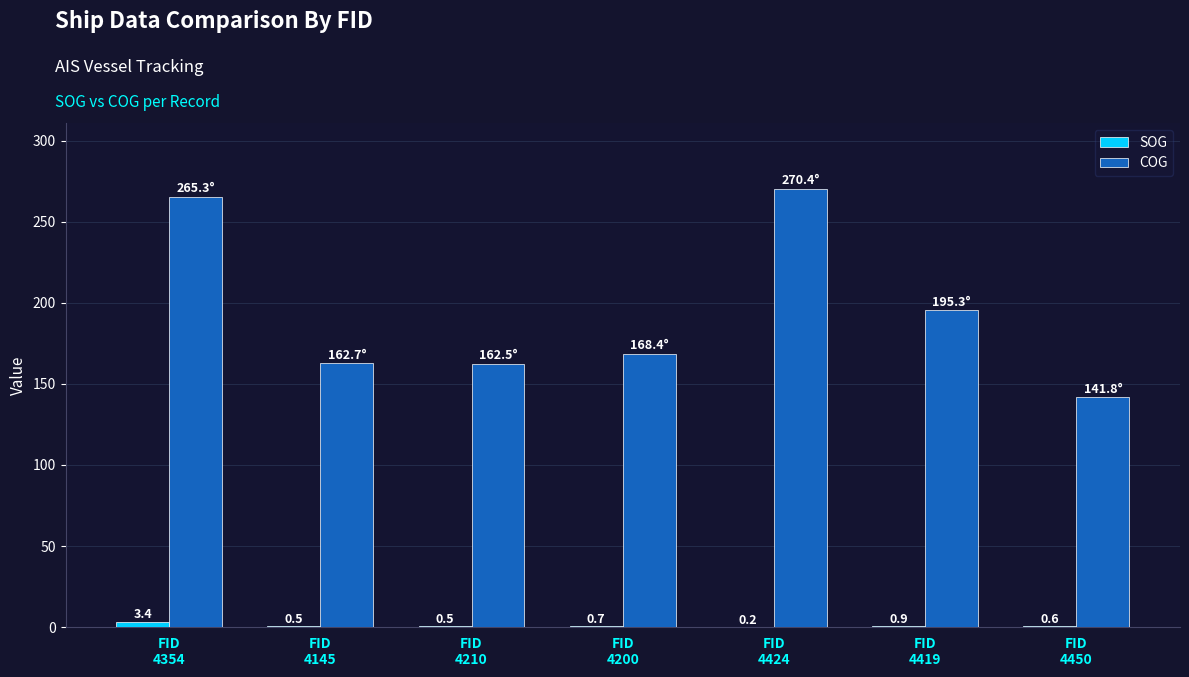

Which series has the largest total across all categories?

COG